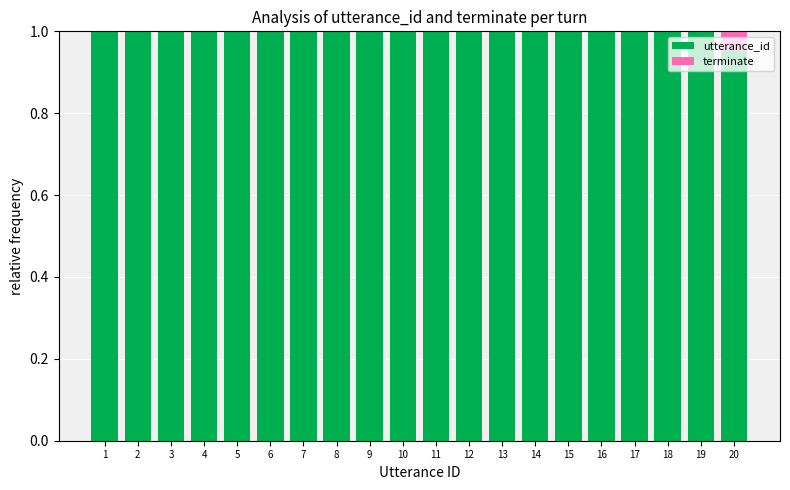

True or false: utterance_id has a value of 1.0 at 15.

True